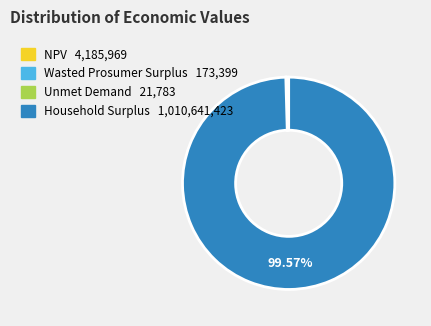

Do NPV and Household Surplus together represent more than half of the pie?

Yes